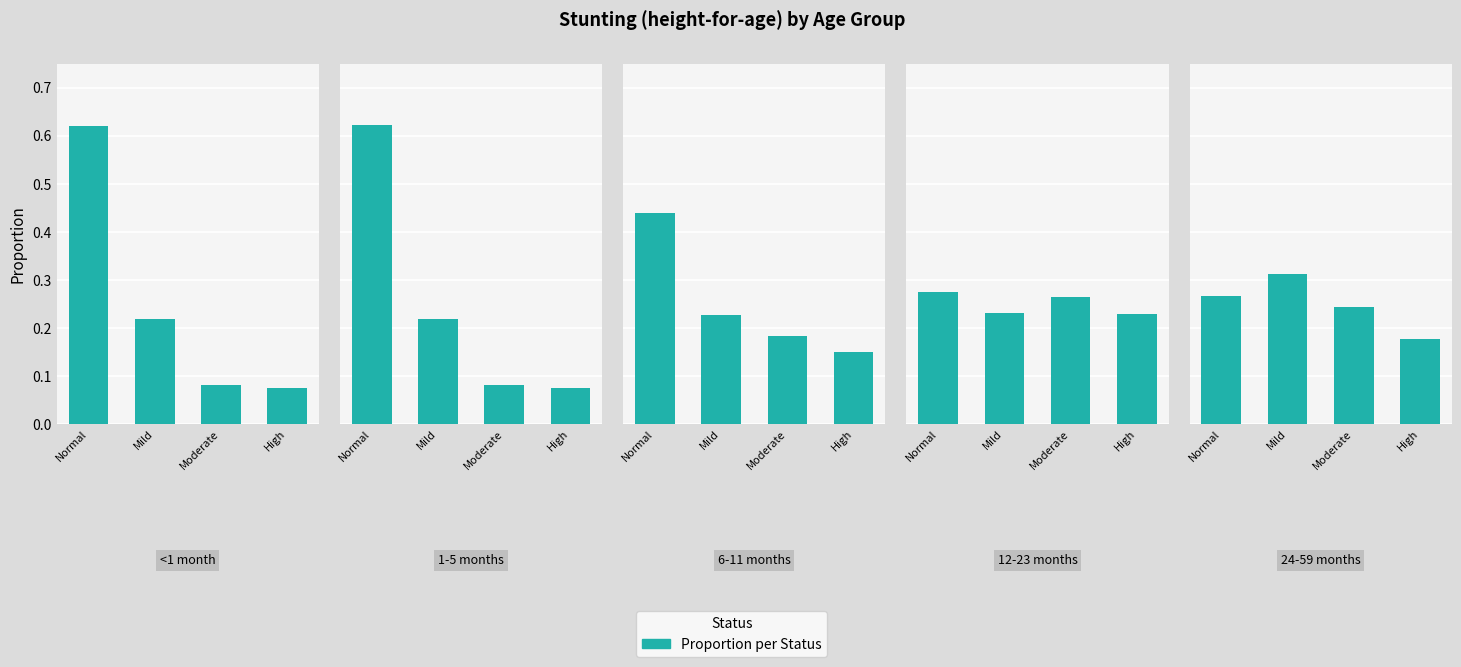

What is the label of the 4th bar from the right?

Normal